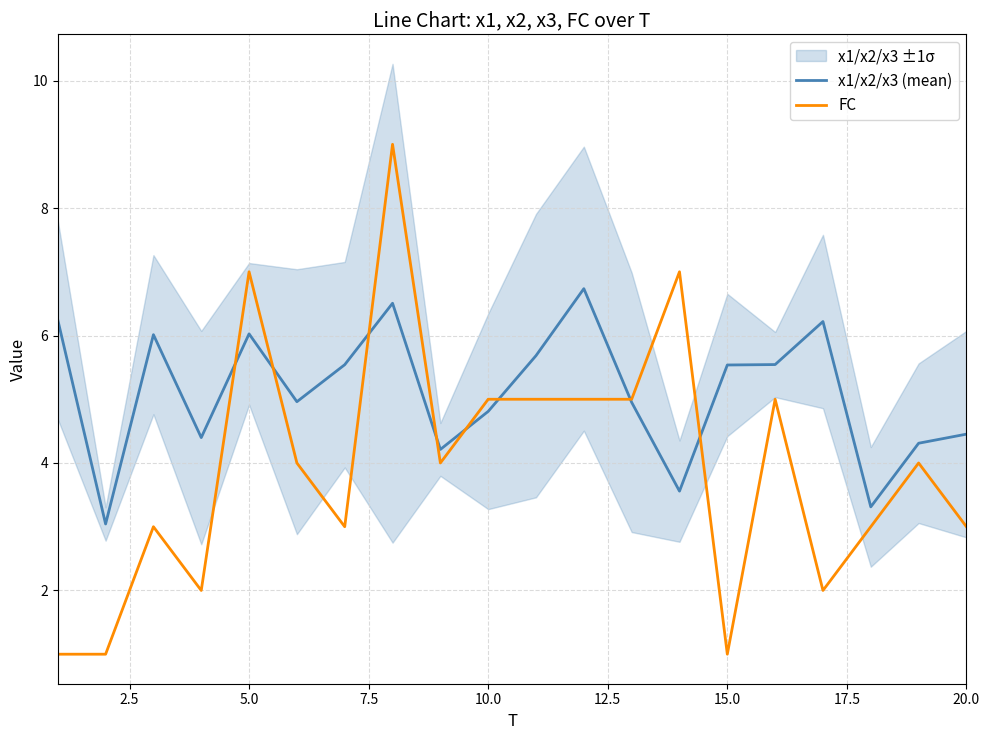

List the series in order of their peak value, lowest first.

x1/x2/x3 (mean), FC